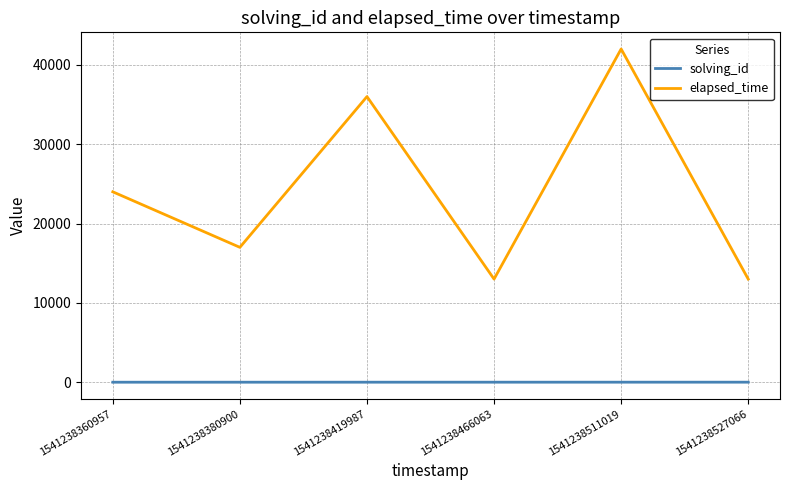

Is the value of elapsed_time at 1541238419987 greater than the value of solving_id at 1541238527066?

Yes